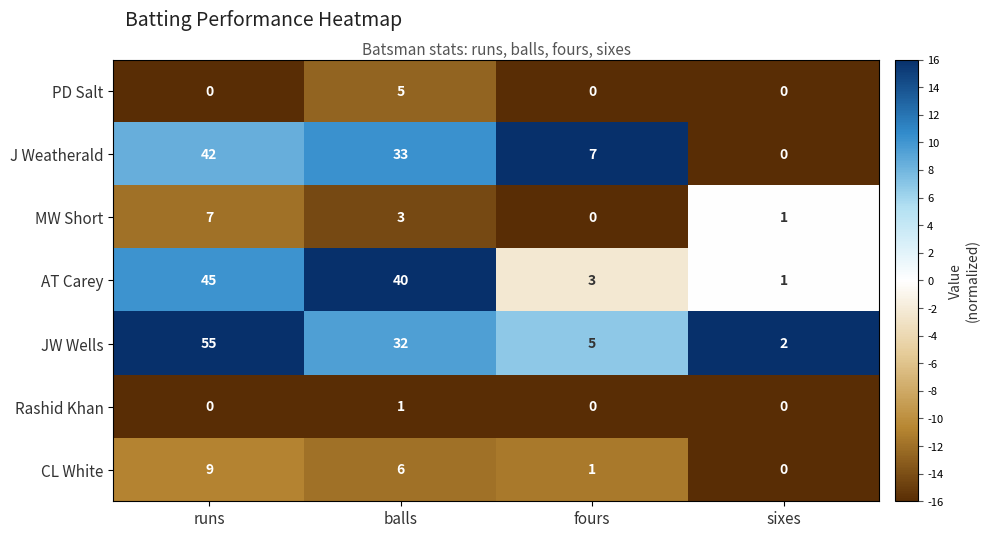

Reading left to right, what are all the values shown in this chart?

PD Salt: 0	5	0	0
J Weatherald: 42	33	7	0
MW Short: 7	3	0	1
AT Carey: 45	40	3	1
JW Wells: 55	32	5	2
Rashid Khan: 0	1	0	0
CL White: 9	6	1	0